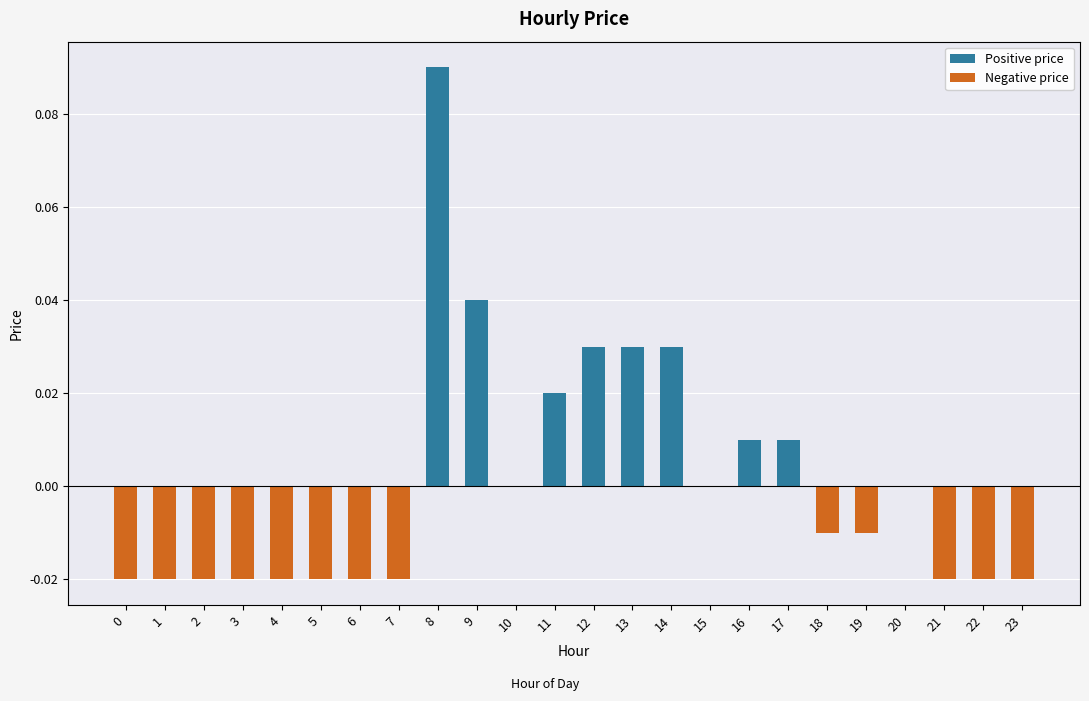

How many data points does each series have?

24